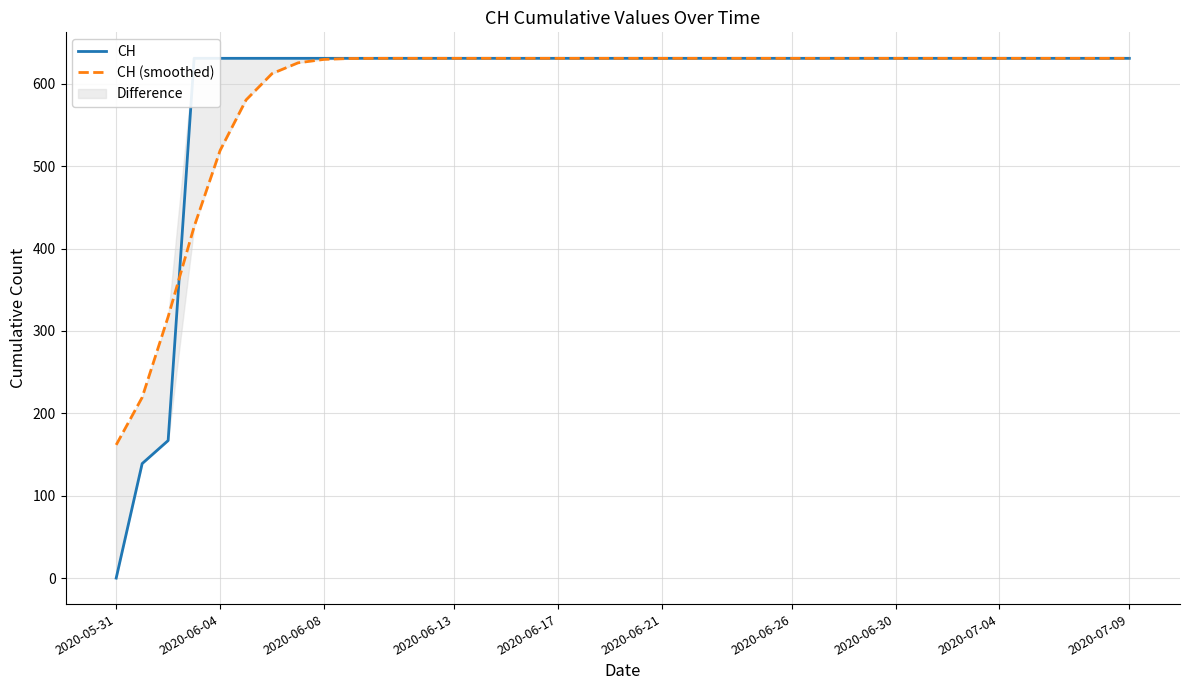

Which series has the widest spread of values?

CH